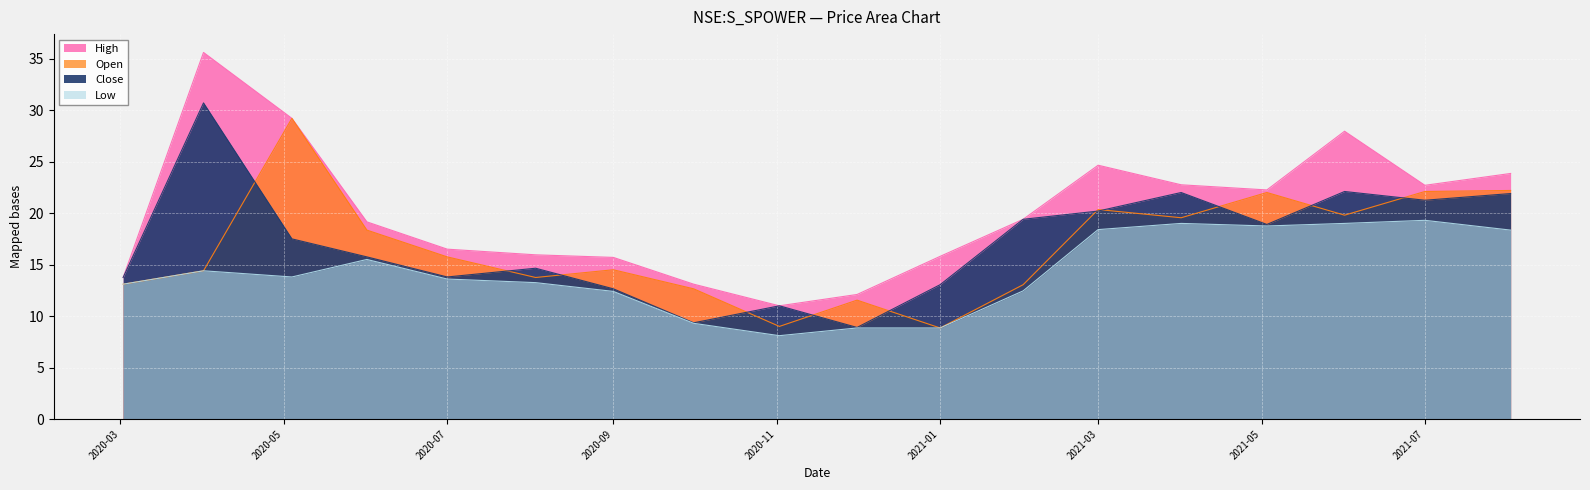

Where is open nearest to the value 19?

2021-04-01